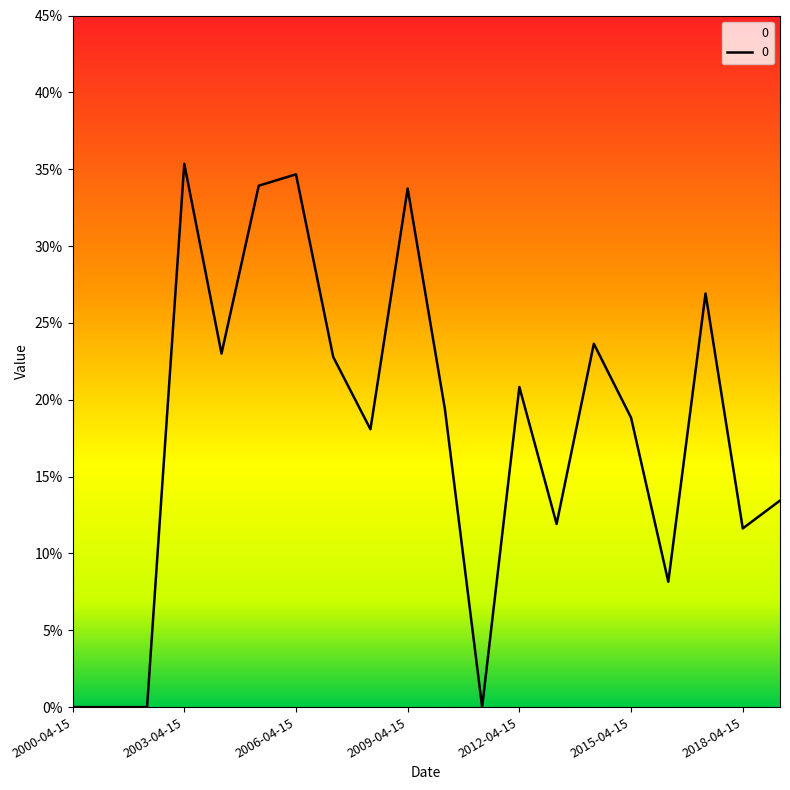

How many points are lower than both their immediate neighbors (excluding endpoints)?

6